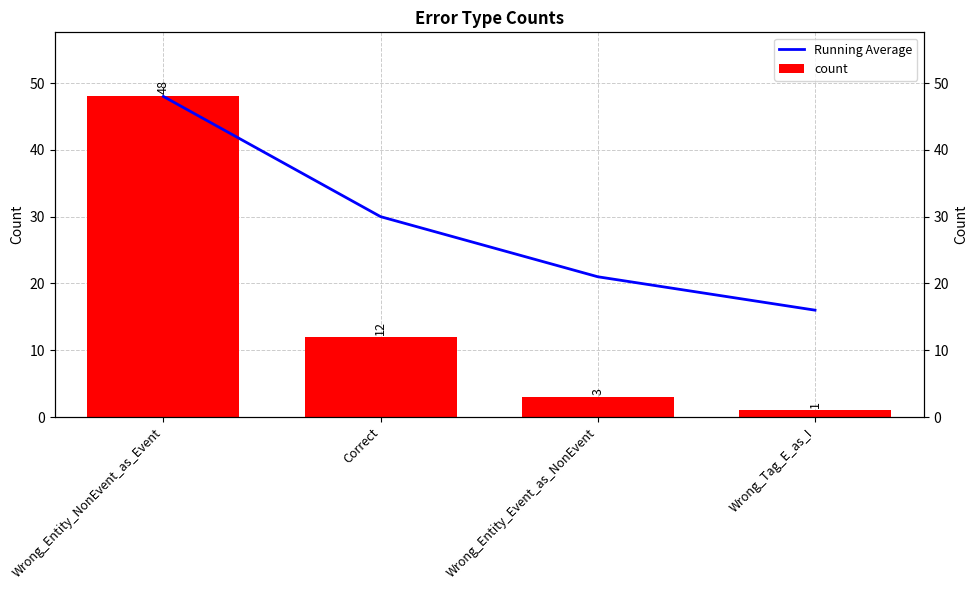

How many Running Average values are between 21 and 48?

3